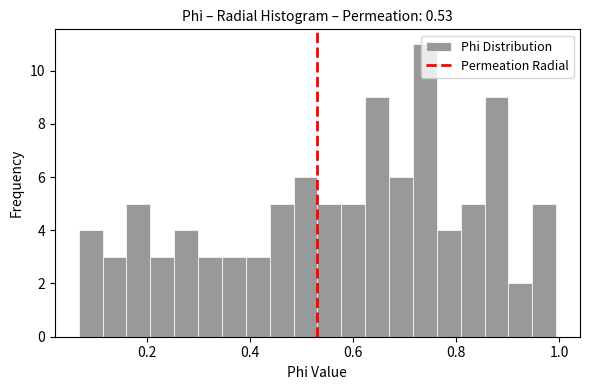

Read against the x-axis, roughly where is the centre of the tallest bar?

0.74